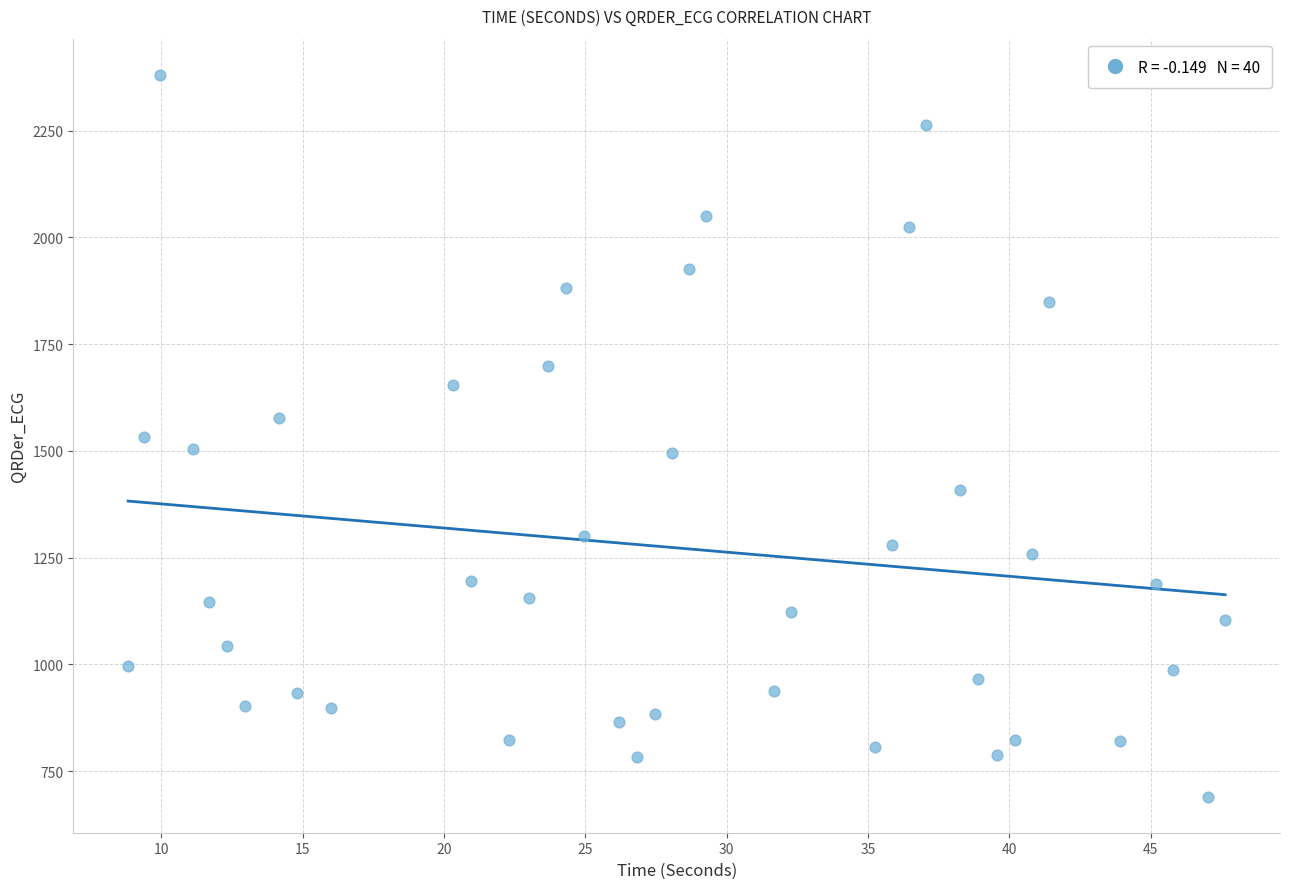

What is the range of X values (max minus min)?

38.8